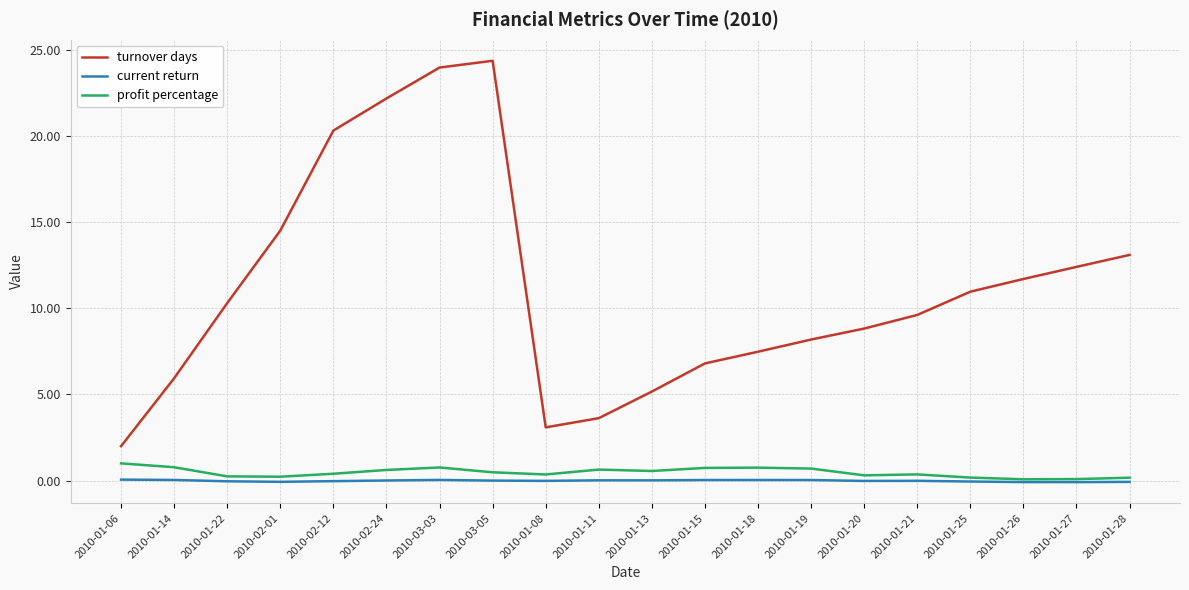

True or false: profit percentage and turnover days cross at least once.

False